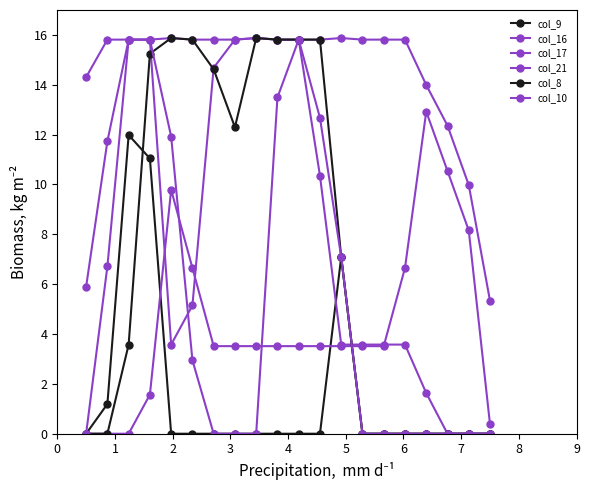

Is this an area chart (filled region under the line)?

No